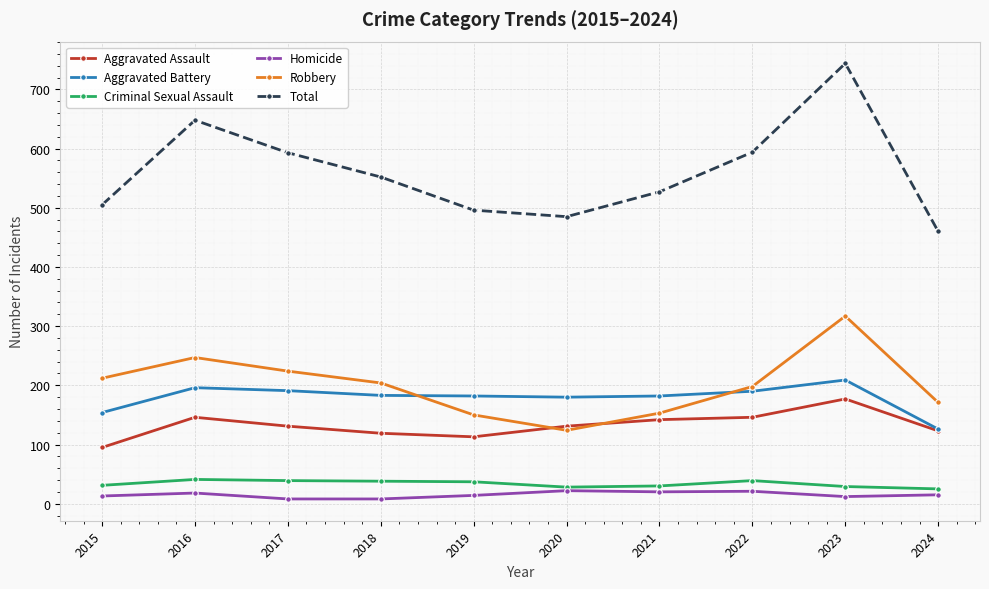

What is the spread (max minus min) of values at 2018?

544